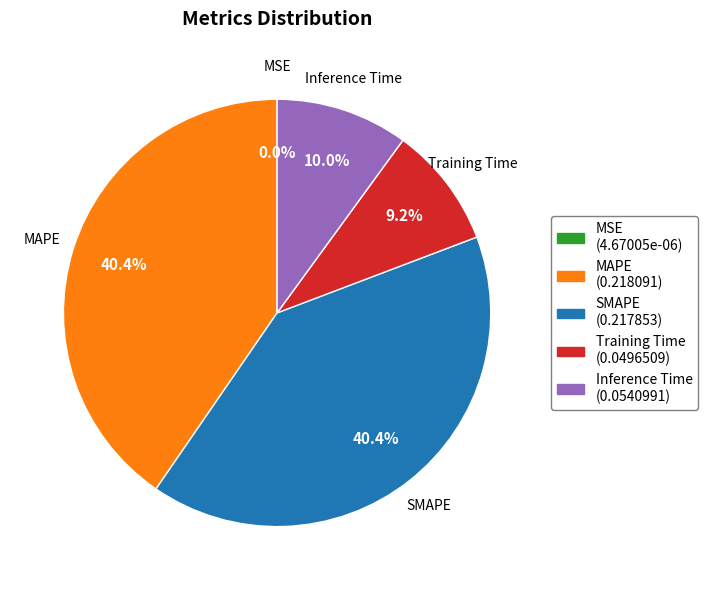

Between Training Time (0.0496509) and Inference Time (0.0540991), which is larger?

Inference Time (0.0540991)